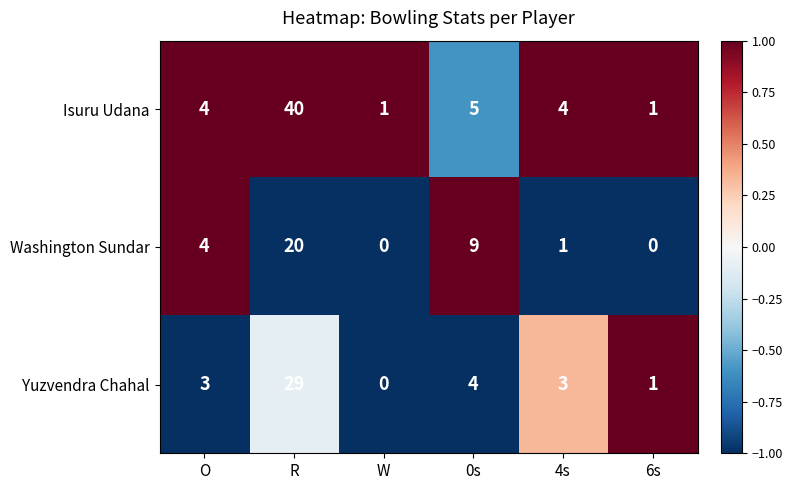

What is the greatest value displayed?

40